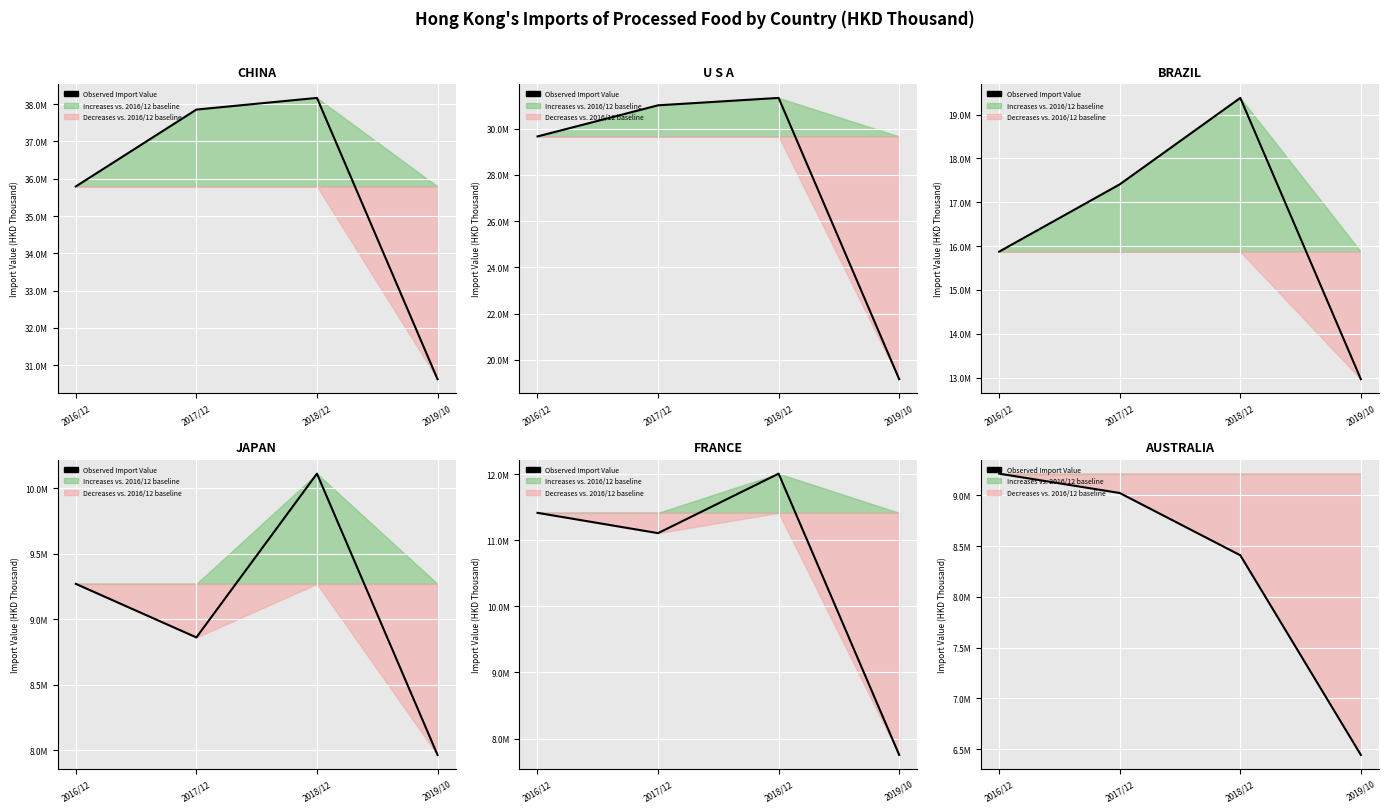

What position from the left is 2019/10?

4